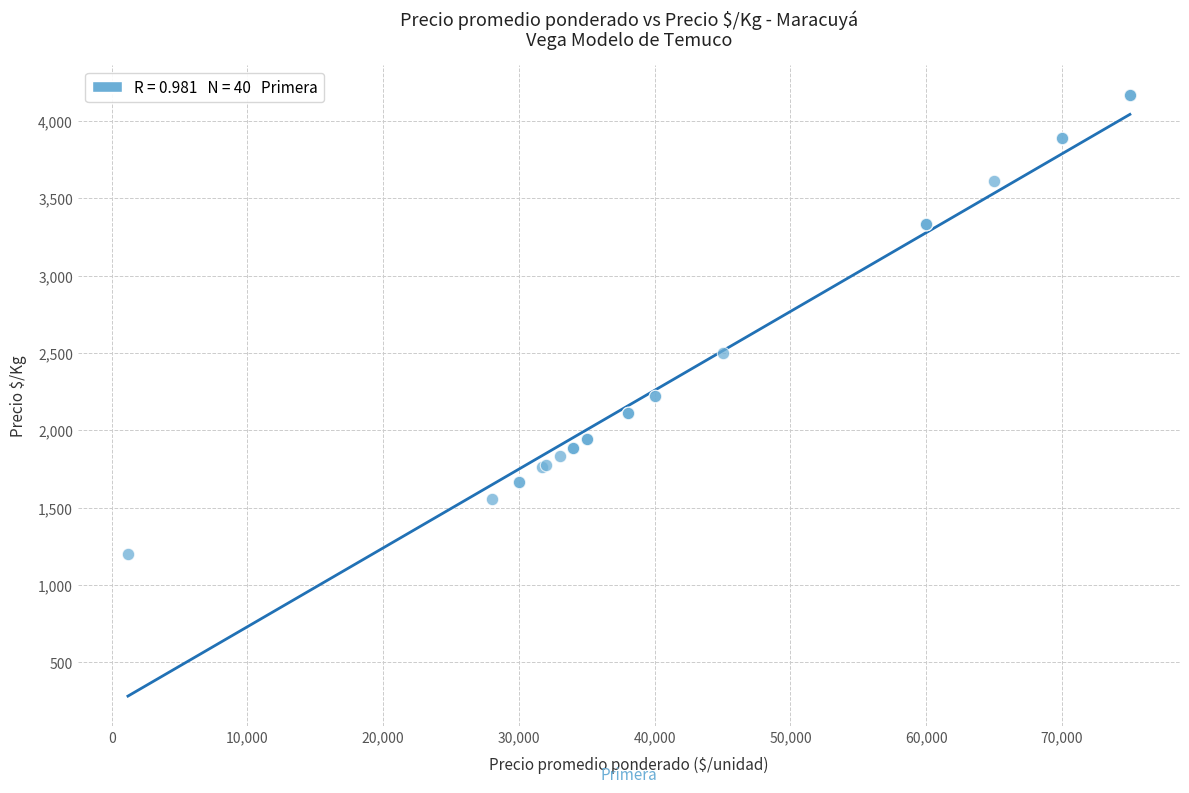

What Y value in the scatter plot is closest to 2683?

2500